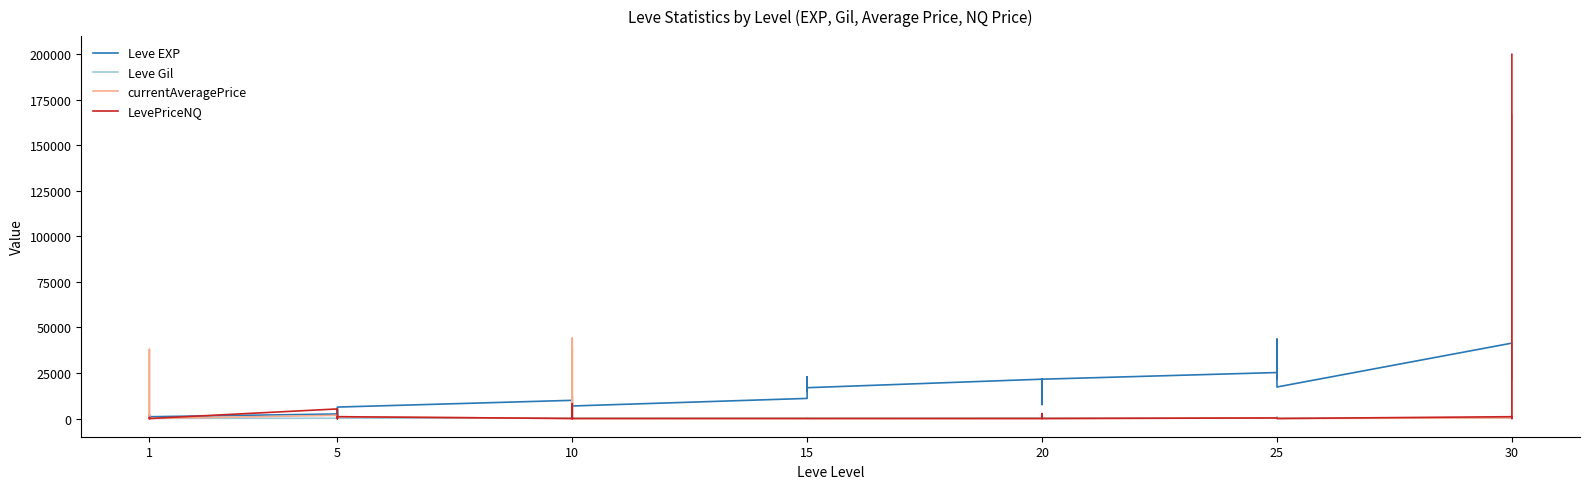

True or false: Leve EXP and Leve Gil cross at least once.

False